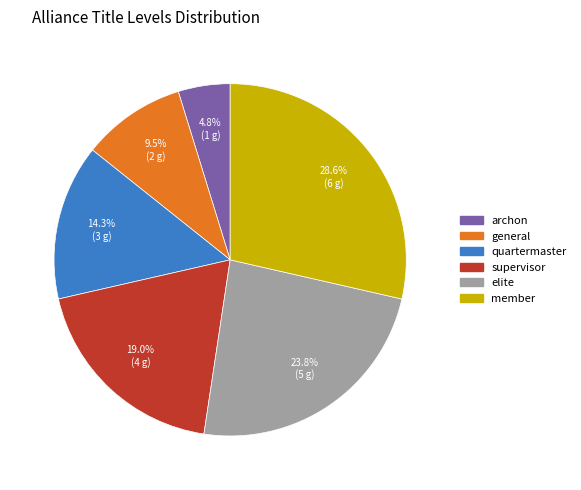

Between quartermaster and supervisor, which is larger?

supervisor